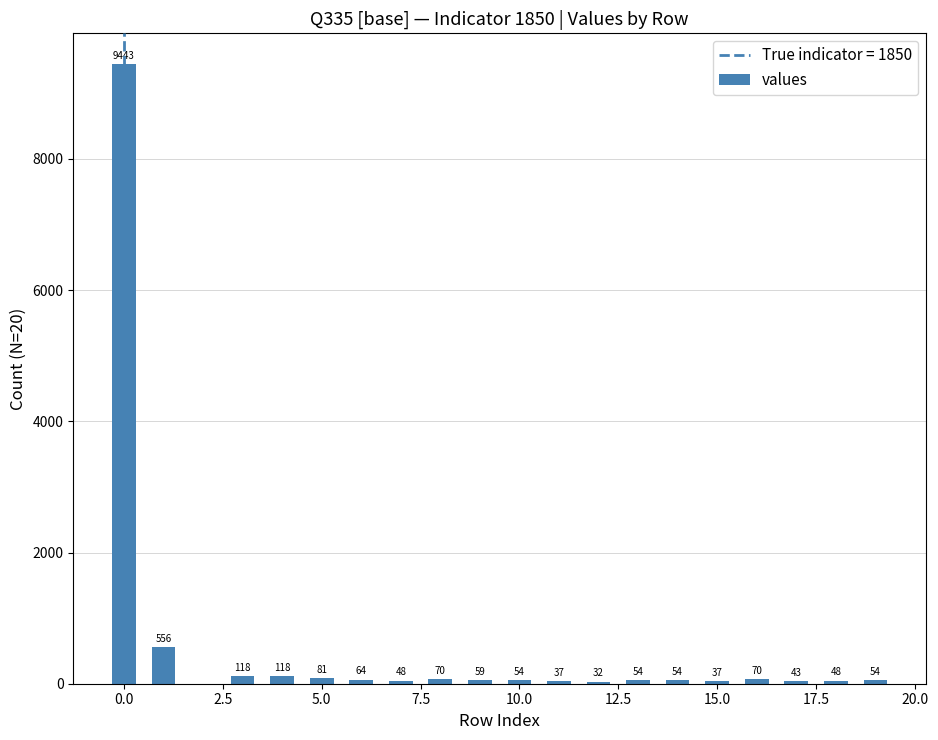

What is the maximum value shown in the chart?

9443